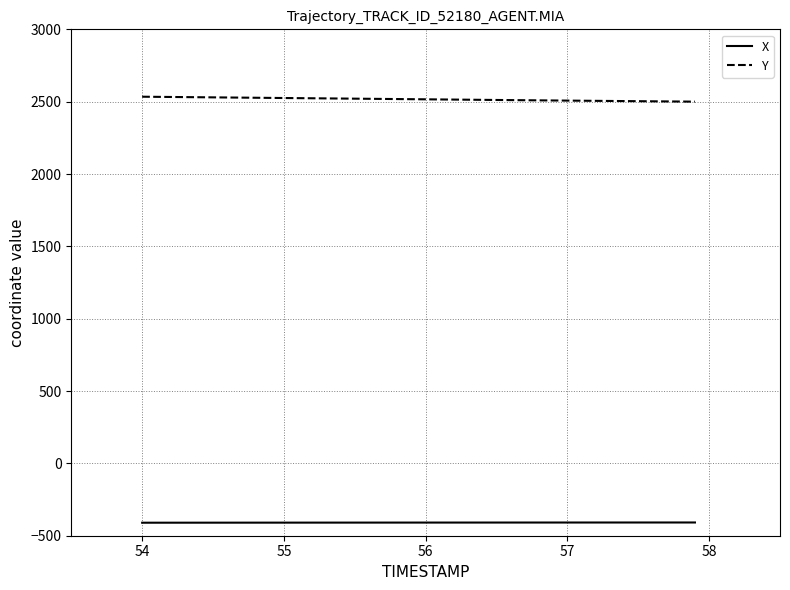

True or false: X and Y cross at least once.

False